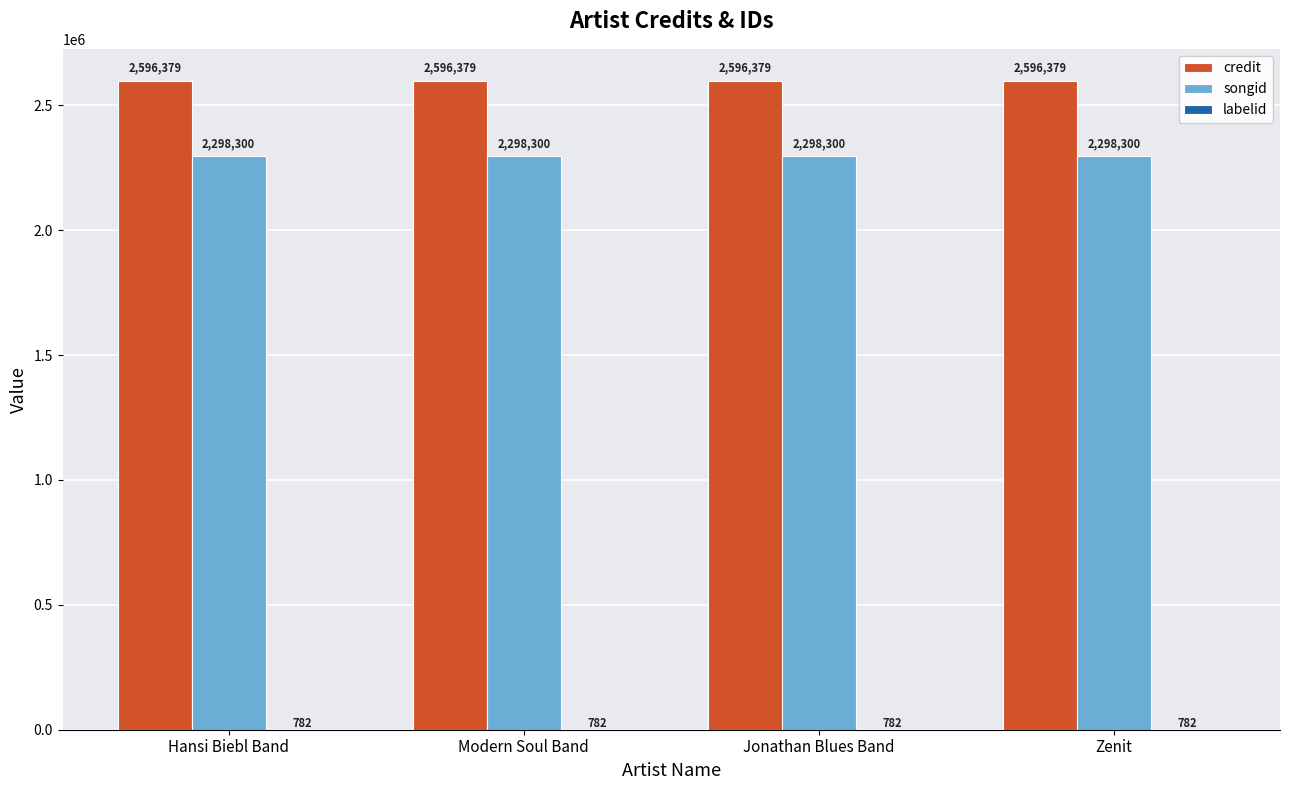

What is the approximate value of songid at Hansi Biebl Band?

2298300